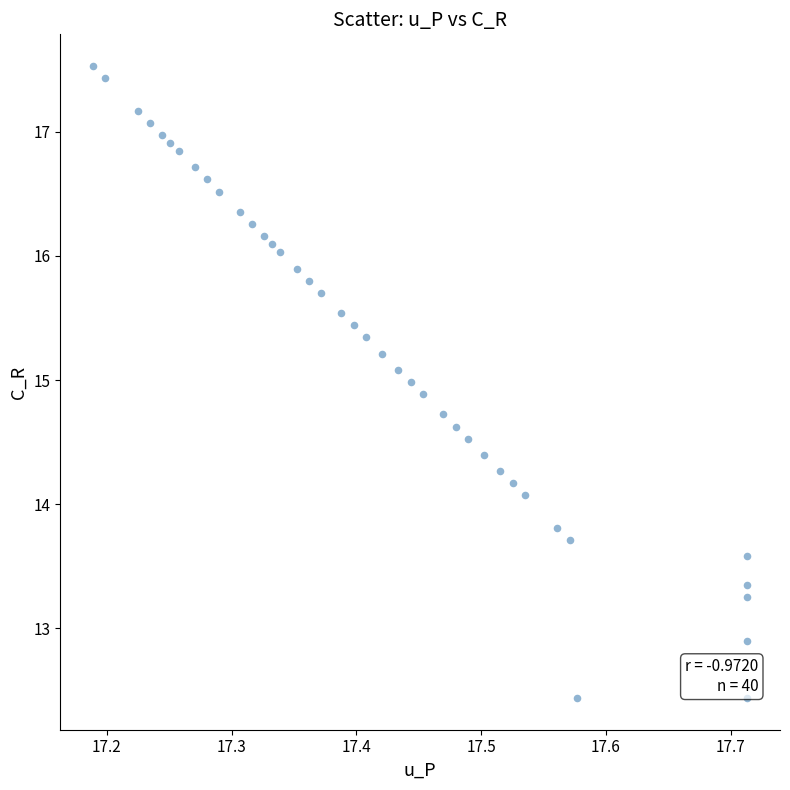

What Y value in the scatter plot is closest to 14?

14.1